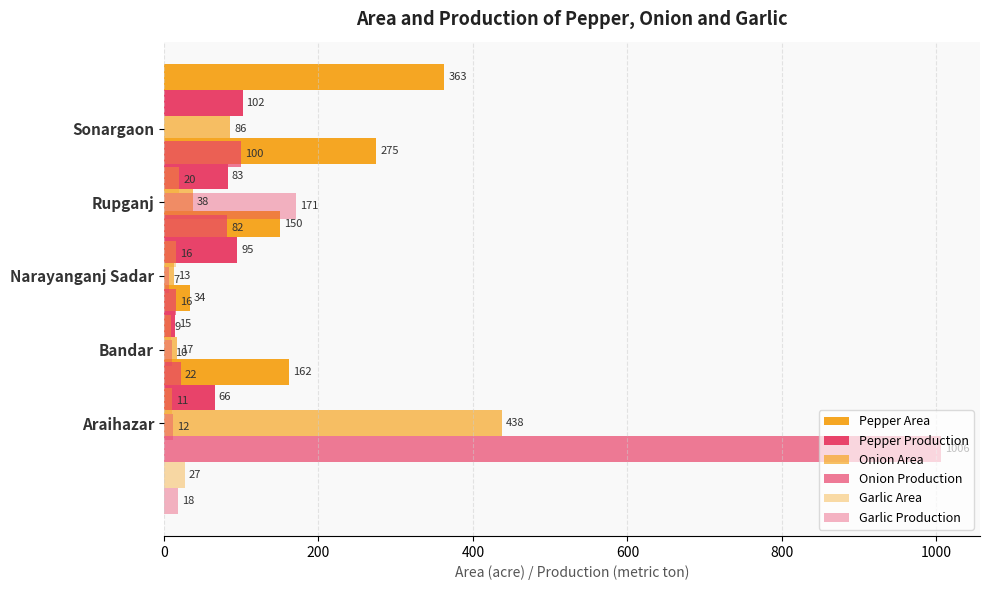

At how many categories does at least one series exceed 206?

3